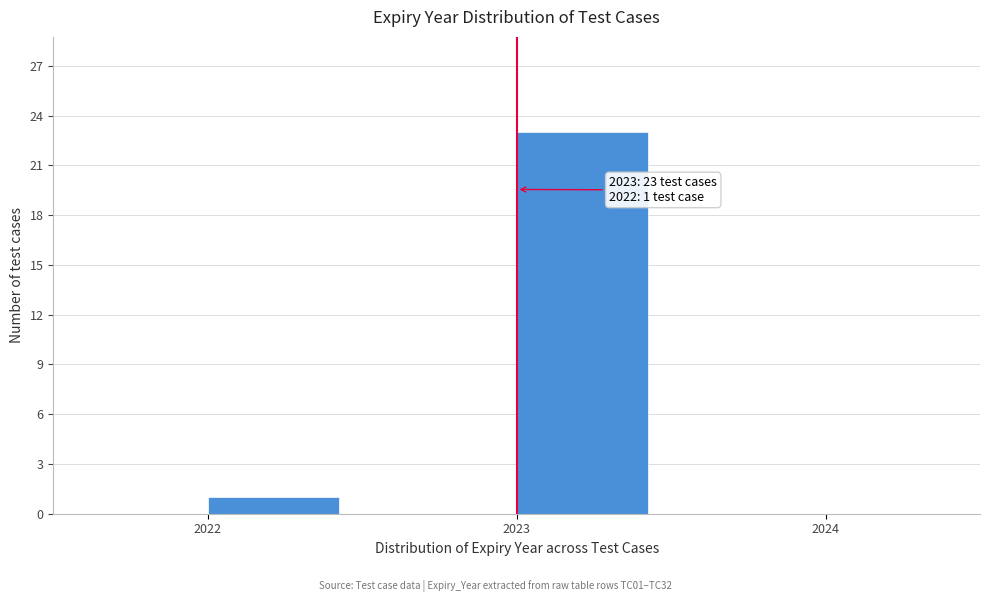

Which range on the x-axis has the tallest bar?

2023.0 to 2023.5